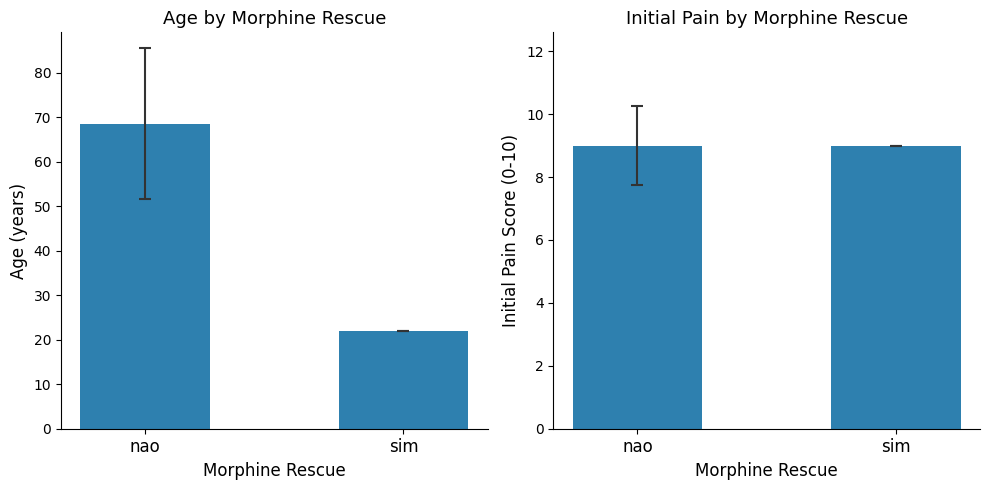

The value of Dor 0 at sim is 9.0. True or false?

True